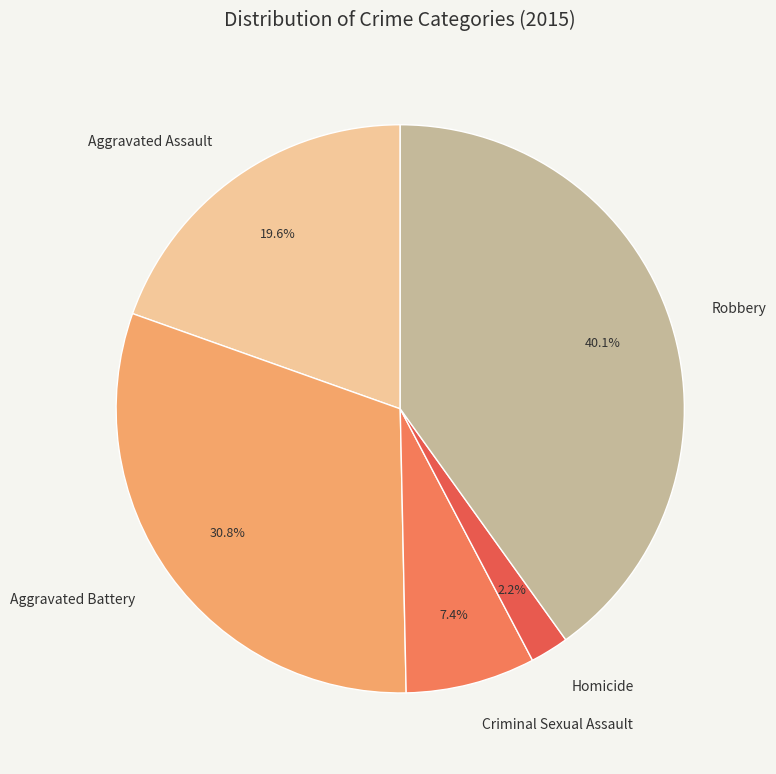

Which has a higher value, Aggravated Assault or Aggravated Battery?

Aggravated Battery